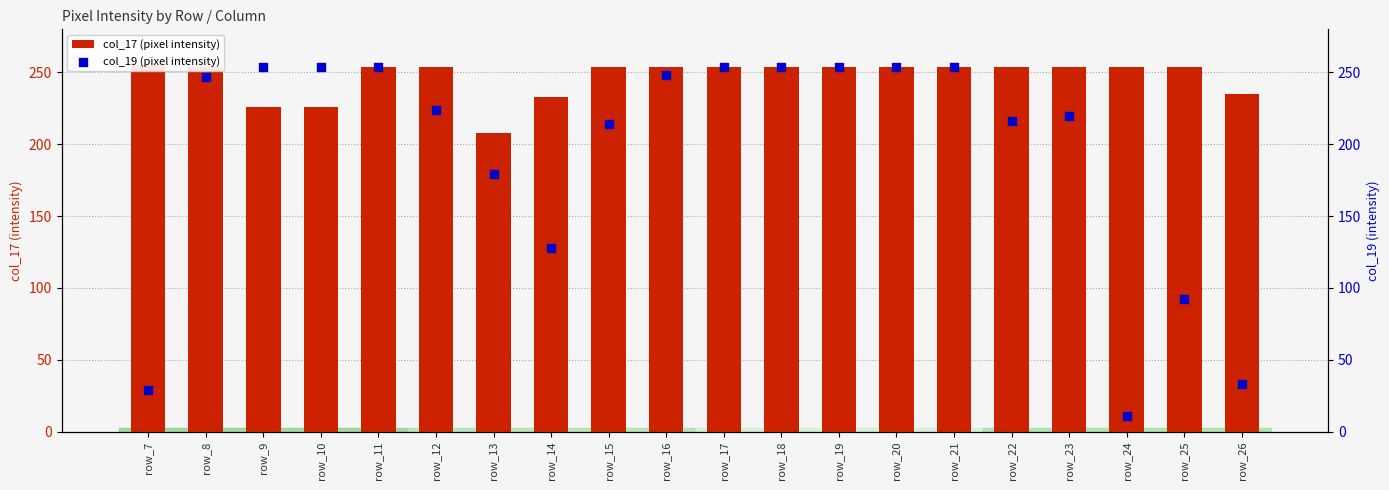

Is the value of col_17 (pixel intensity) at row_18 greater than the value of col_19 (pixel intensity) at row_21?

No